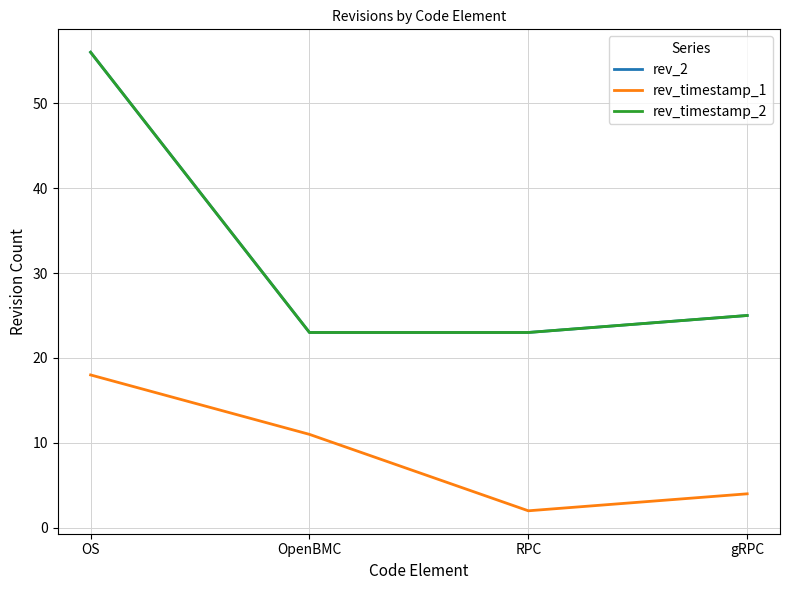

True or false: rev_timestamp_2 and rev_2 cross at least once.

False